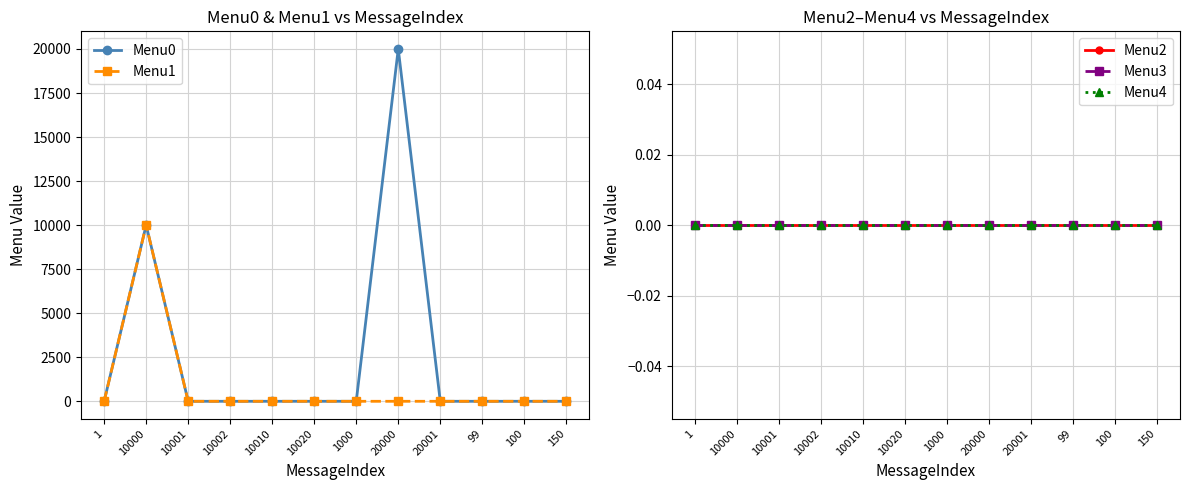

What position from the right is 150?

1